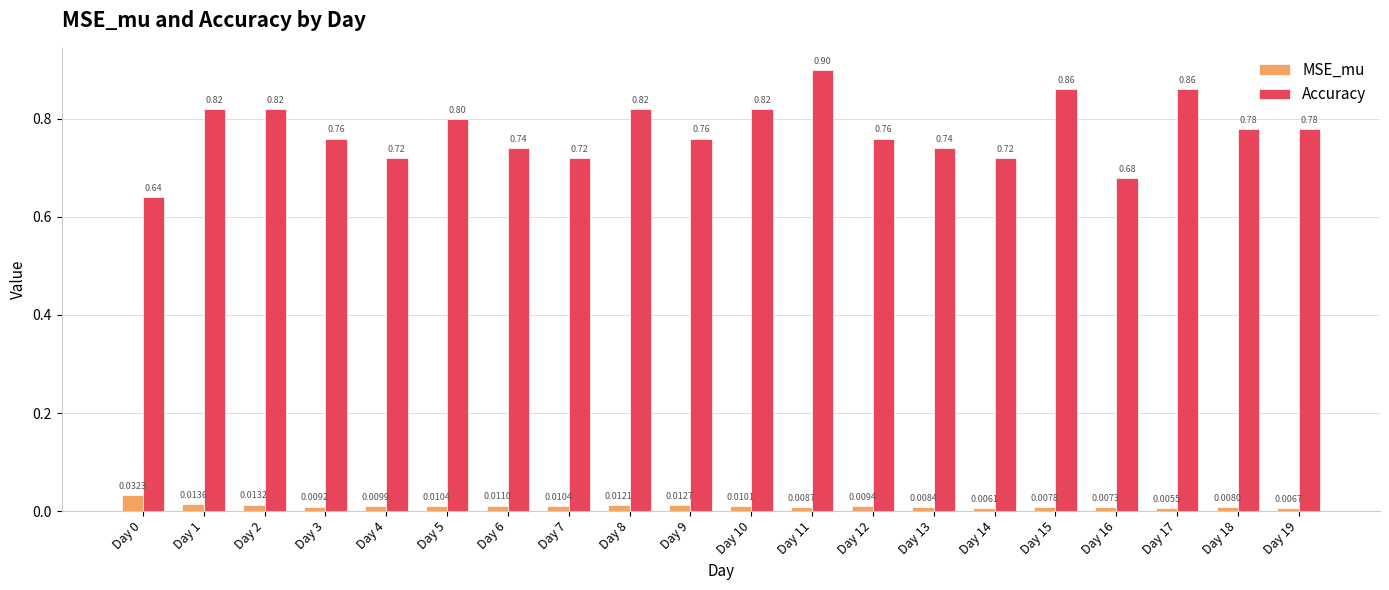

What is the sum of all Accuracy values?

15.5